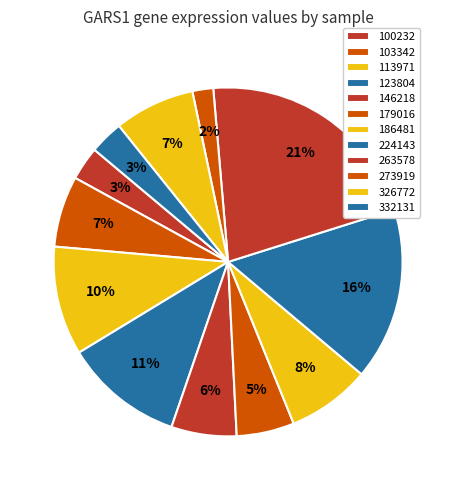

What percentage is the 100232 slice, to the nearest percent?

3%